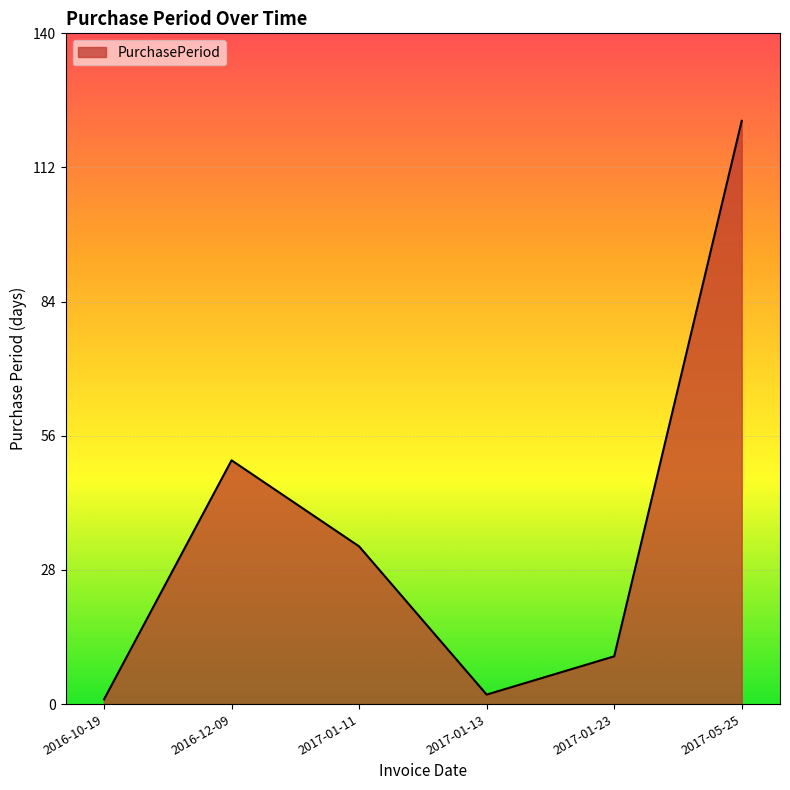

At which category does the data reach its first local valley?

2017-01-13